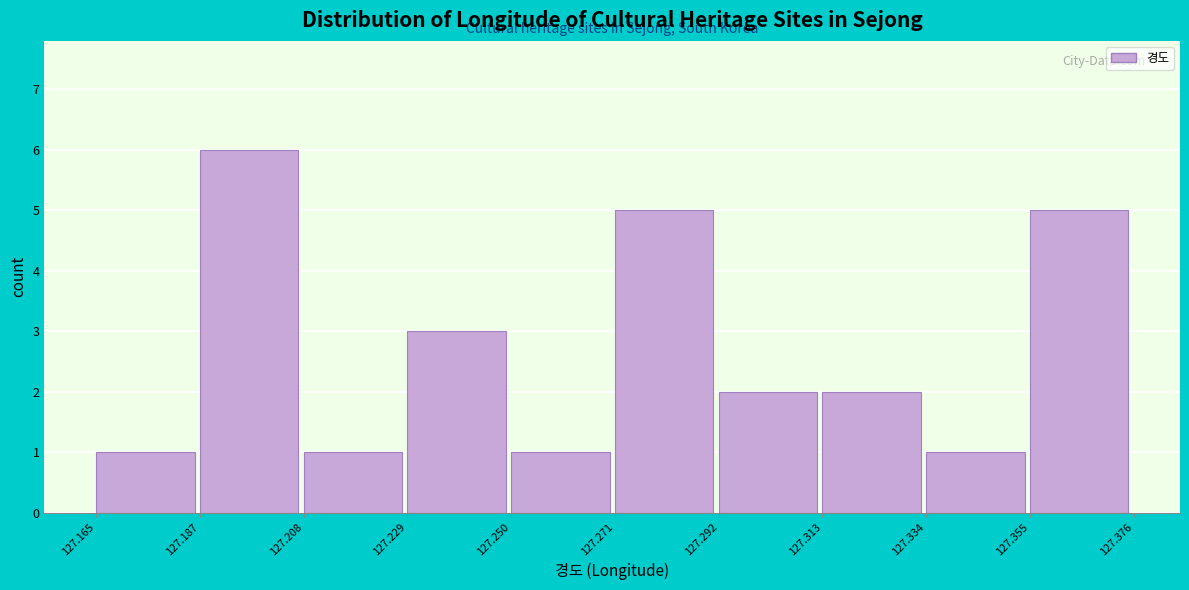

What is the height of the bar covering 127.250 to 127.271 on the x-axis? The values are not printed on the chart, so give them approximately, as read against the axis.

1